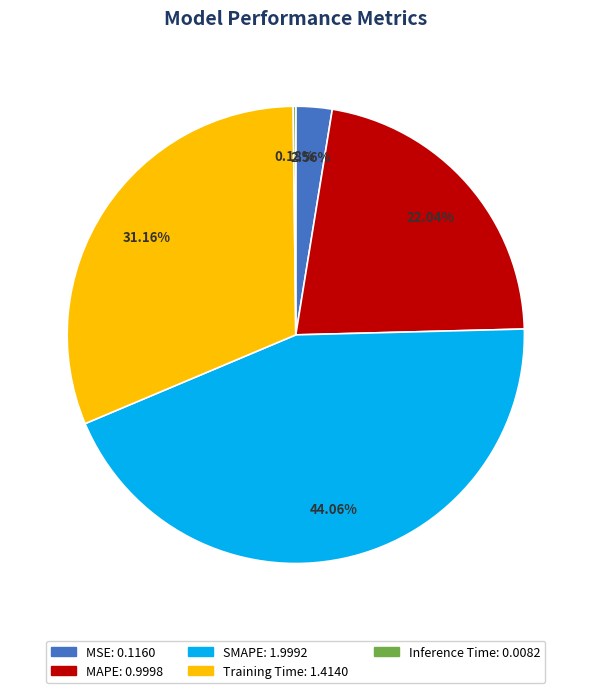

Does Training Time: 1.4140 account for over 50% of the chart?

No